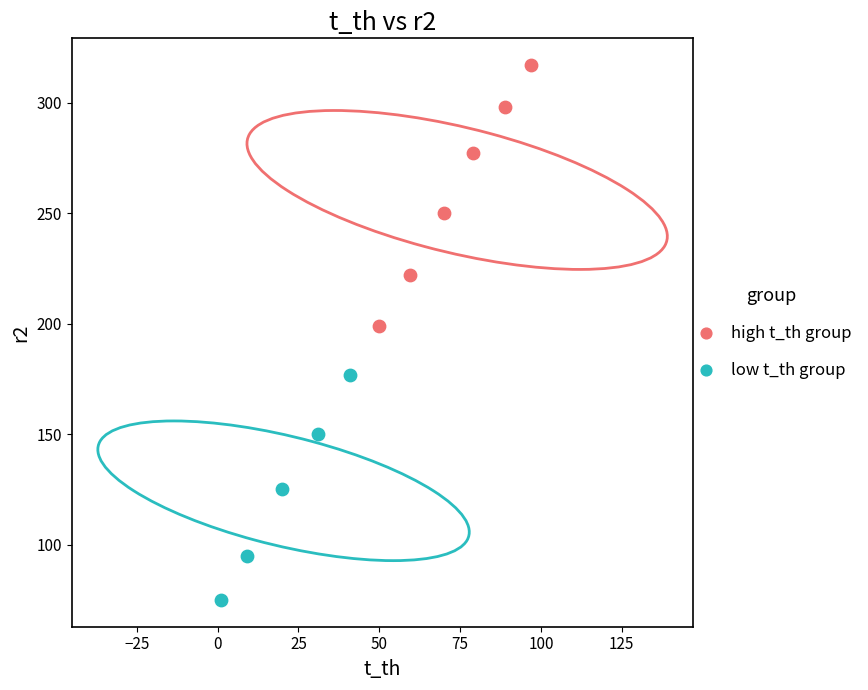

Which series contains the highest Y value?

high t_th group